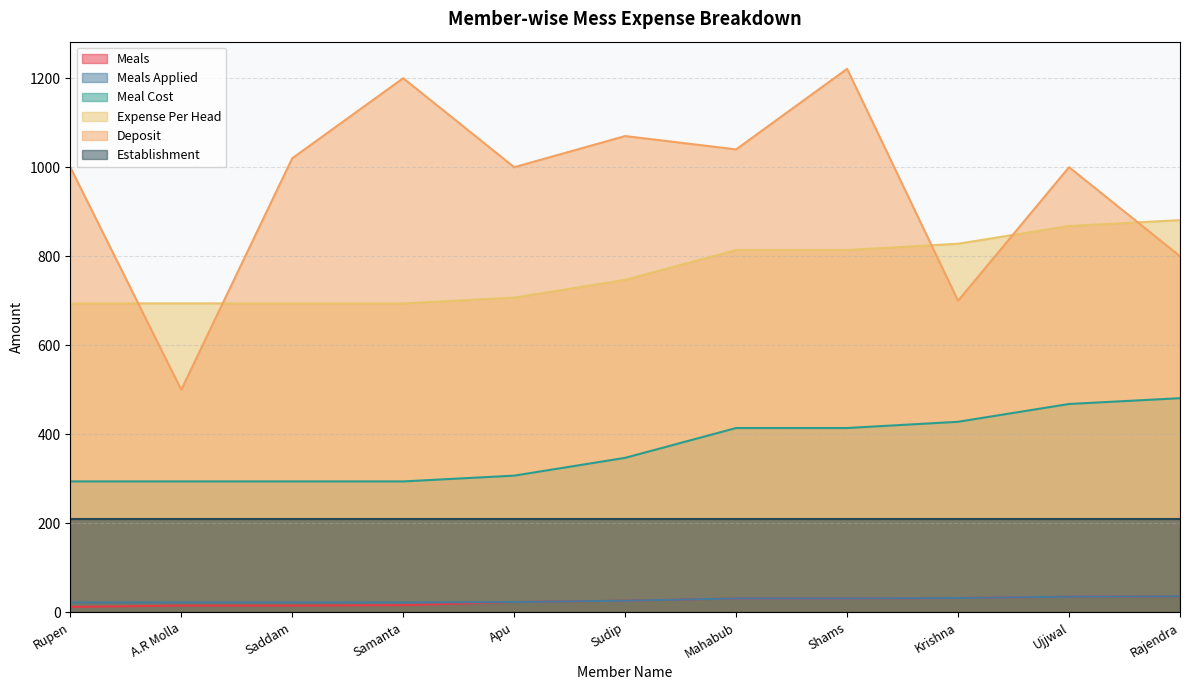

At which category is the sum across all series the highest?

Shams